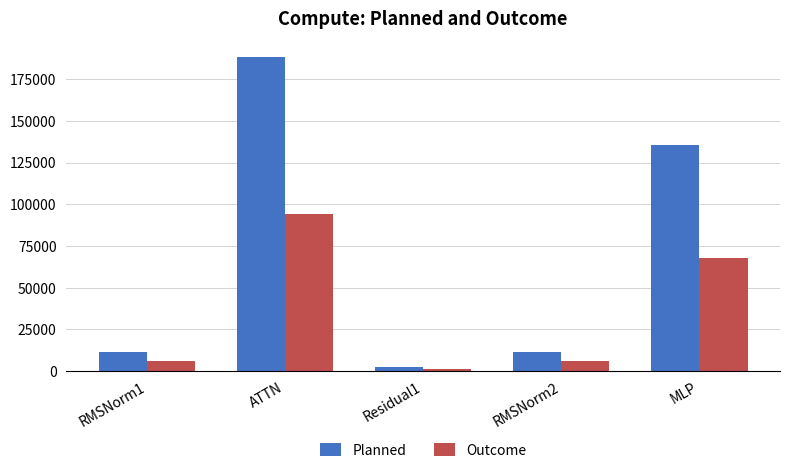

How many bars are there in total?

10